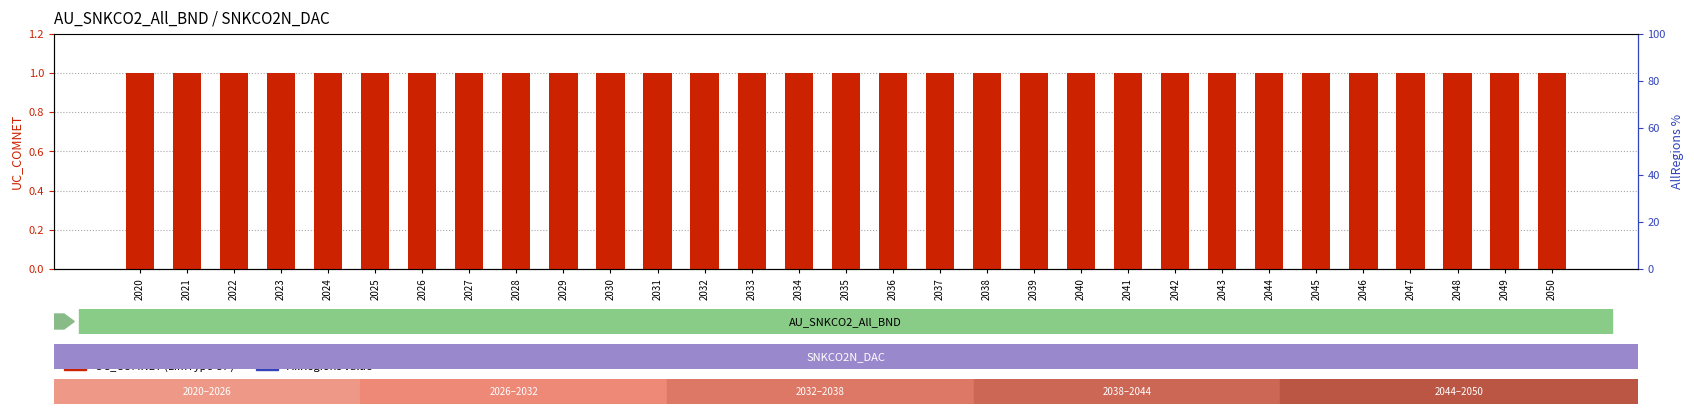

True or false: UC_COMNET (LimType UP) has a value of 2 at 2021.

False